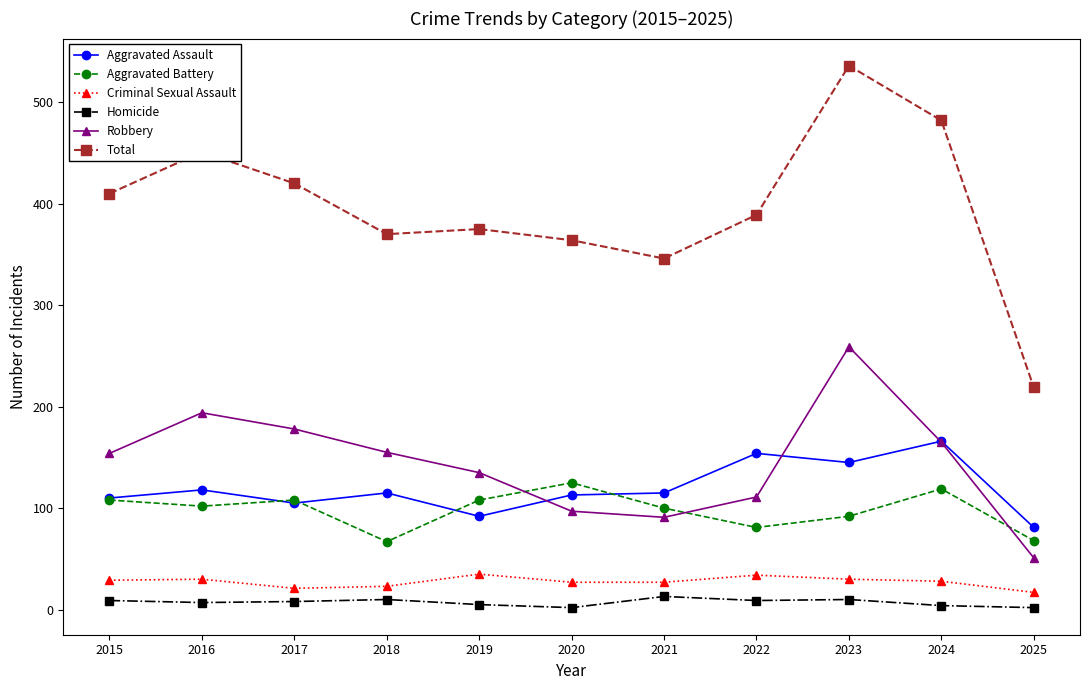

What is the total value across all series at 2016?

902